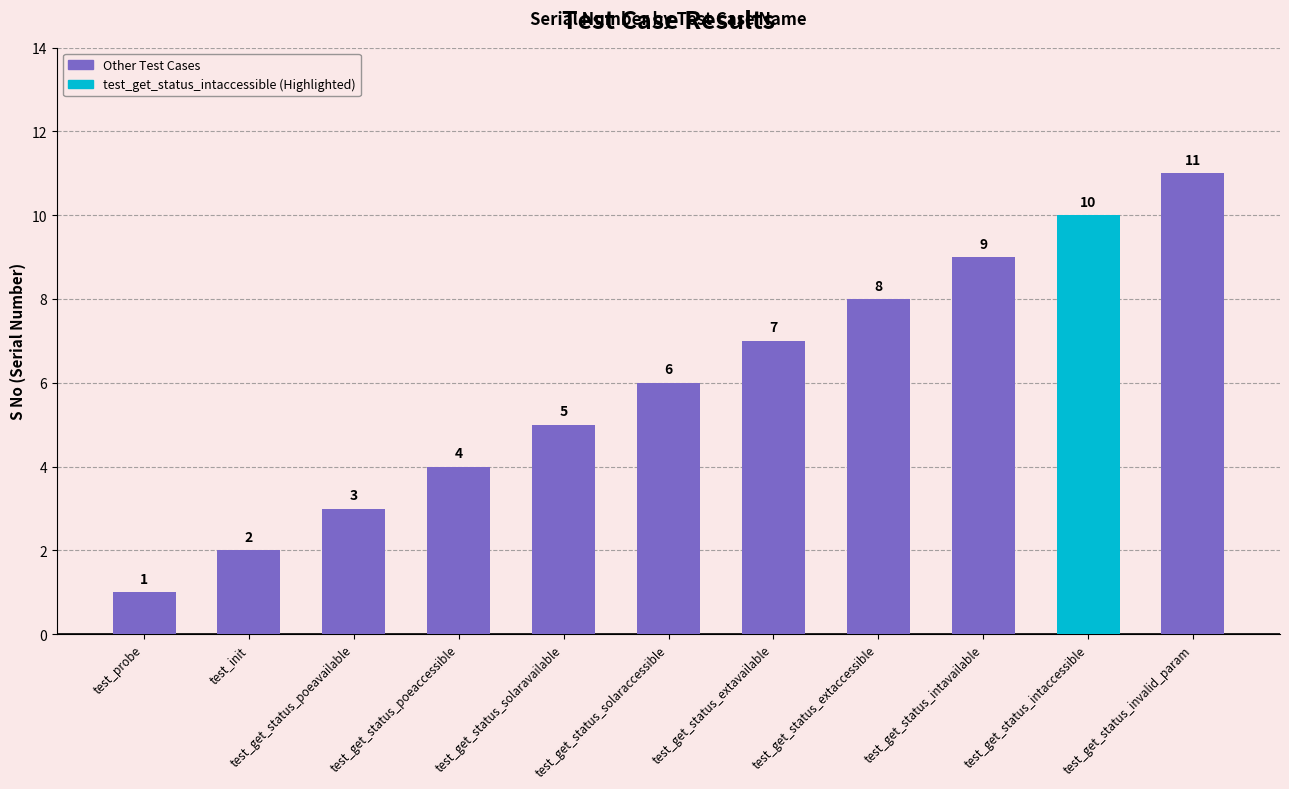

Reading left to right, what are all the values shown in this chart?

test_probe=1	test_init=2	test_get_status_poeavailable=3	test_get_status_poeaccessible=4	test_get_status_solaravailable=5	test_get_status_solaraccessible=6	test_get_status_extavailable=7	test_get_status_extaccessible=8	test_get_status_intavailable=9	test_get_status_intaccessible=10	test_get_status_invalid_param=11